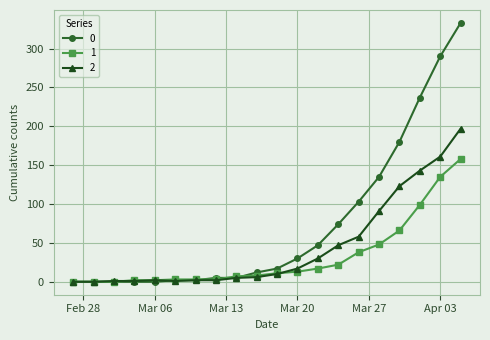

Rank the series by their average value, from highest to lowest.

0, 2, 1